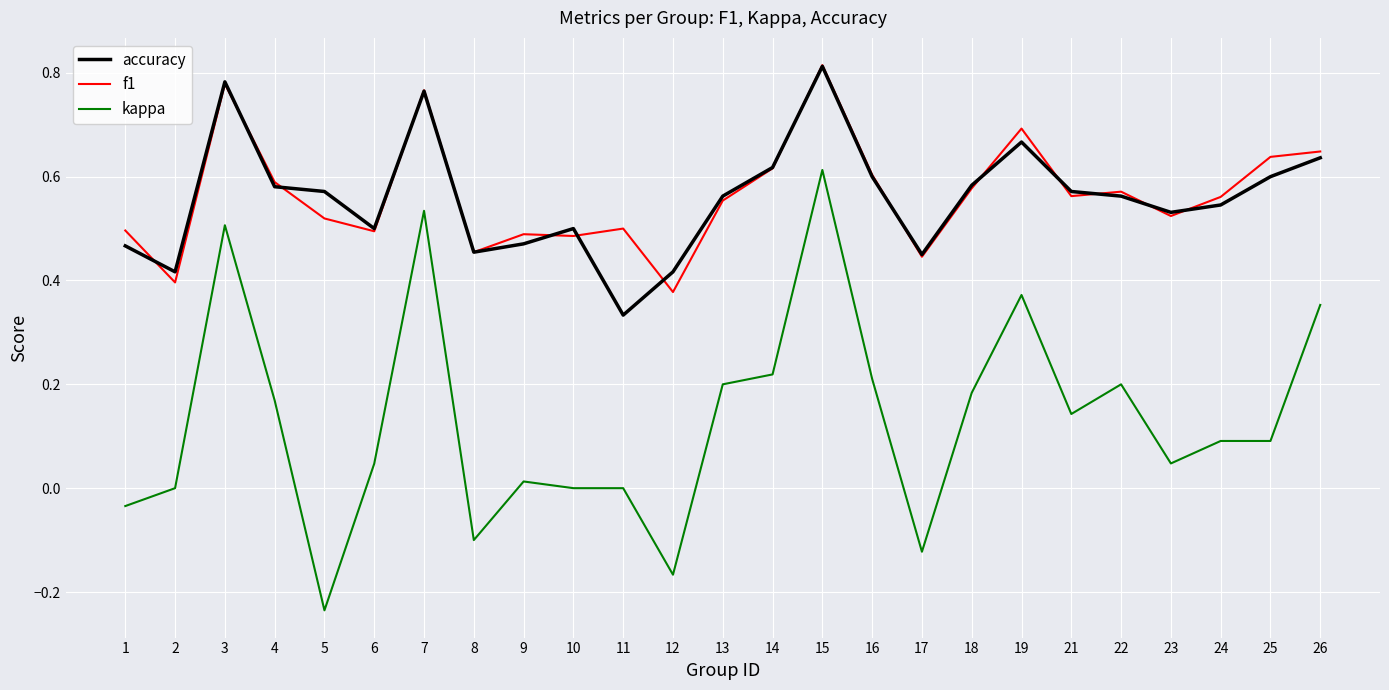

What is the total value across all series at 25?

1.3